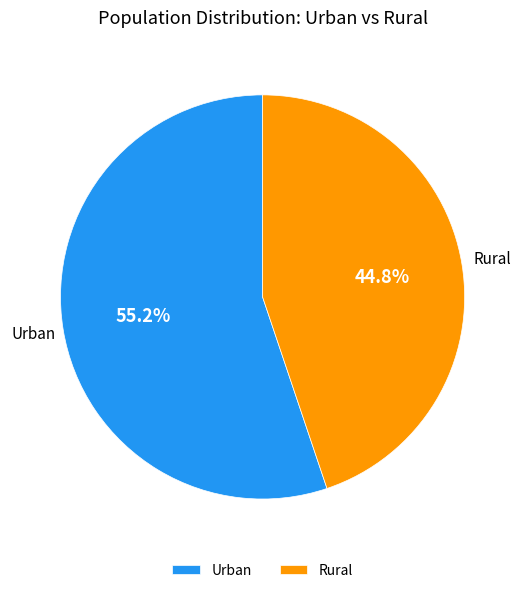

What is the ratio of the value at Rural to the value at Urban?

0.8